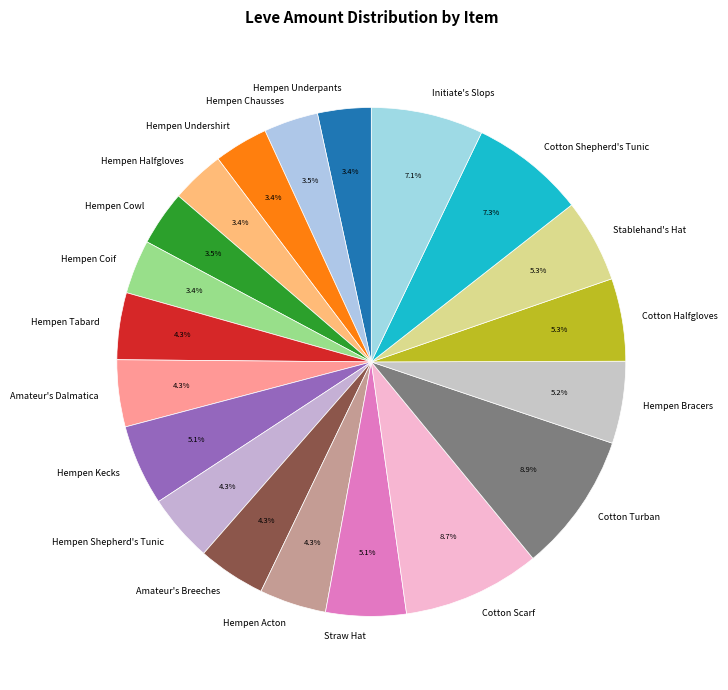

What is the ratio of the value at Hempen Bracers to the value at Hempen Undershirt?

1.5